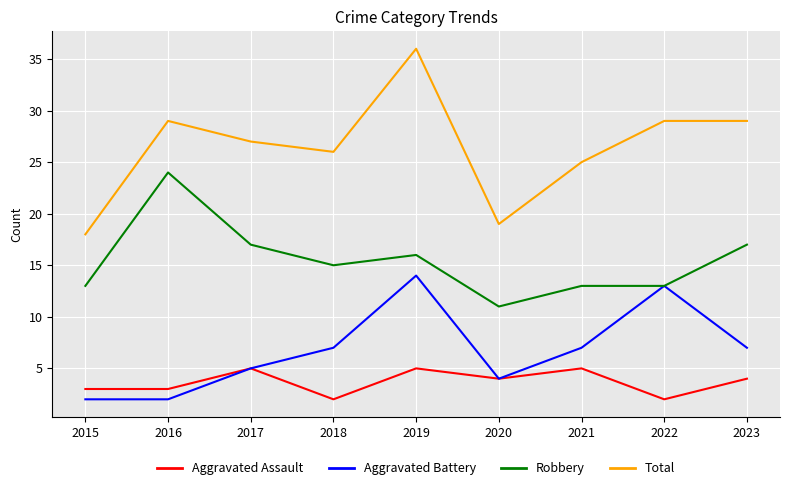

How many lines are shown in the chart?

4